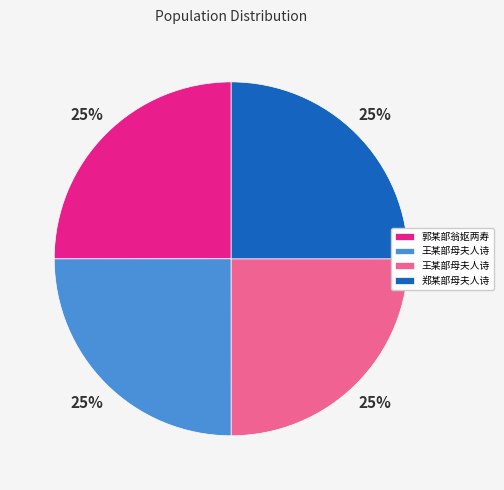

Is there a majority slice in this chart?

No